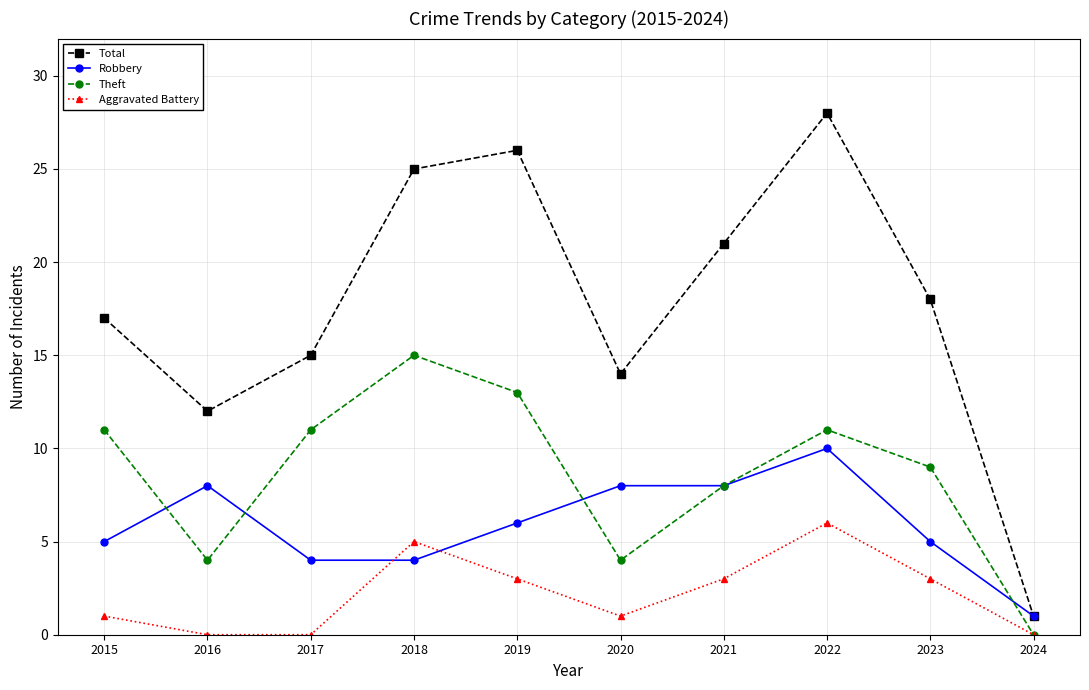

How many data points does each series have?

10